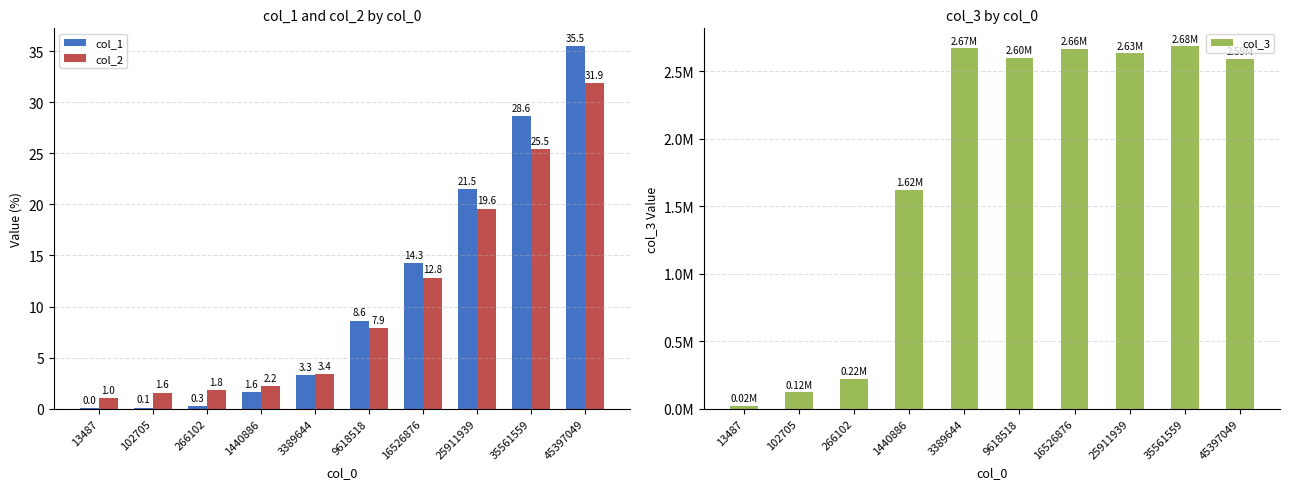

What is the difference between the highest and lowest values at 9618518?

2596566.8